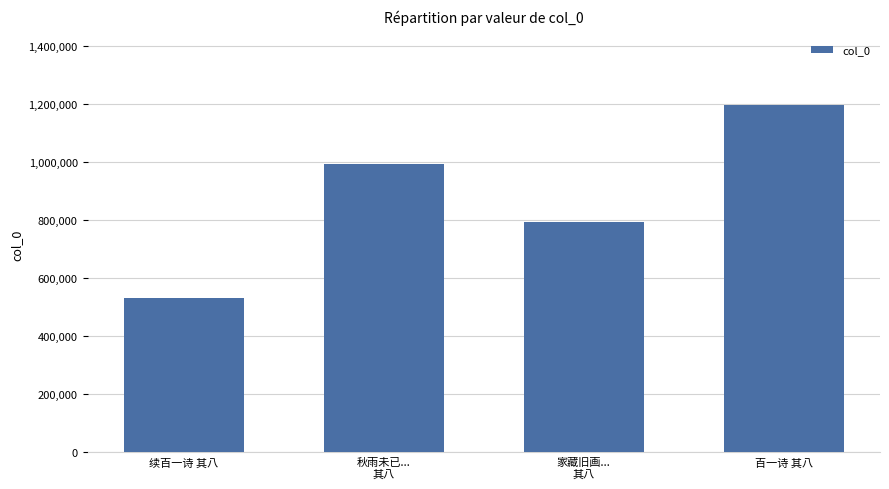

Reading left to right, extract all data points from this chart.

530849	993836	793086	1196935